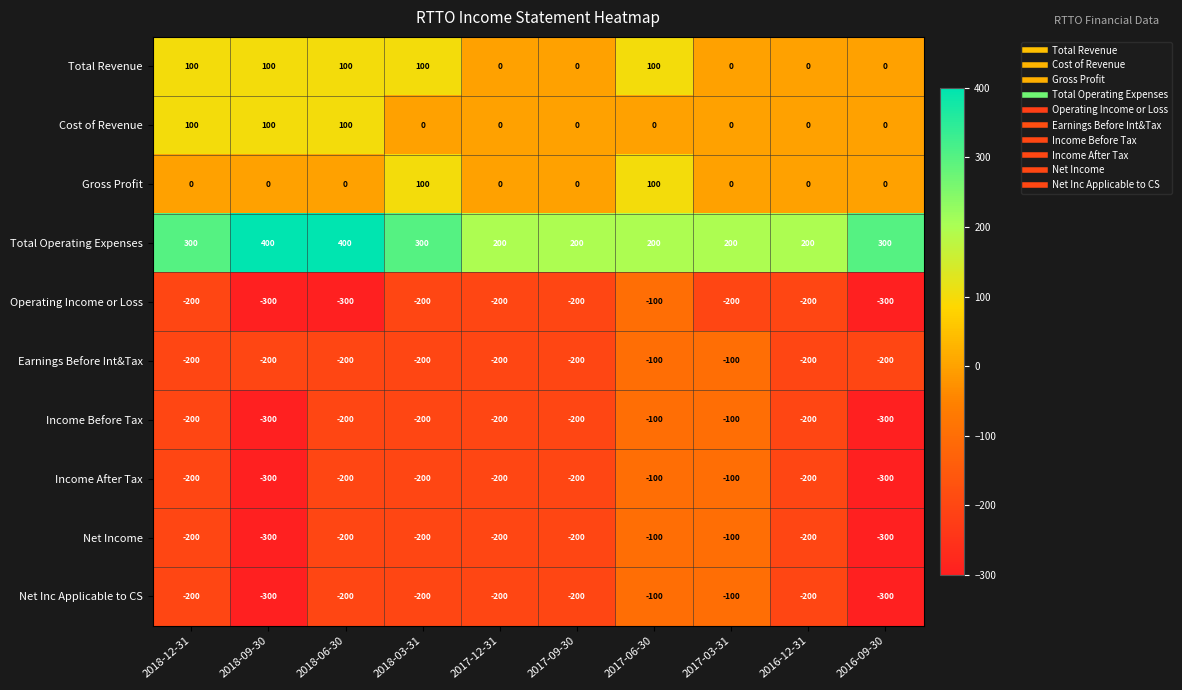

Where is Income Before Tax nearest to the value -200?

2018-12-31